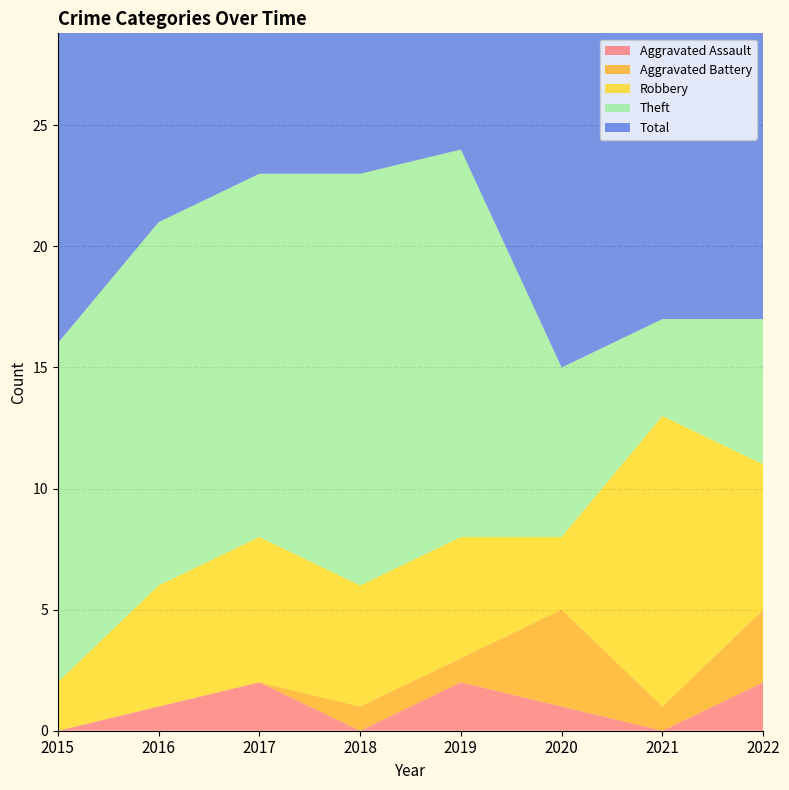

Reading left to right, list all the values displayed in this chart.

Aggravated Assault: 0	1	2	0	2	1	0	2
Aggravated Battery: 0	0	0	1	1	4	1	3
Robbery: 2	5	6	5	5	3	12	6
Theft: 14	15	15	17	16	7	4	6
Total: 16	21	23	23	24	15	17	17